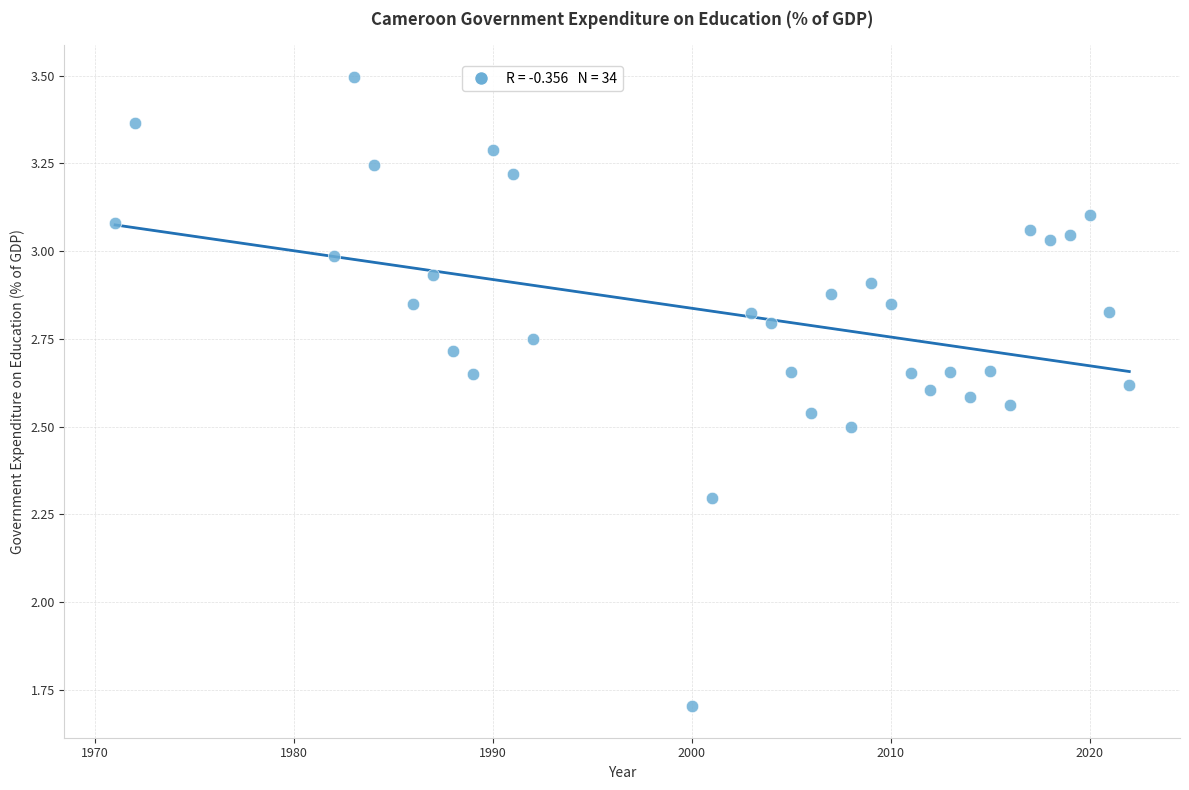

What is the range of Y values (max minus min)?

1.8